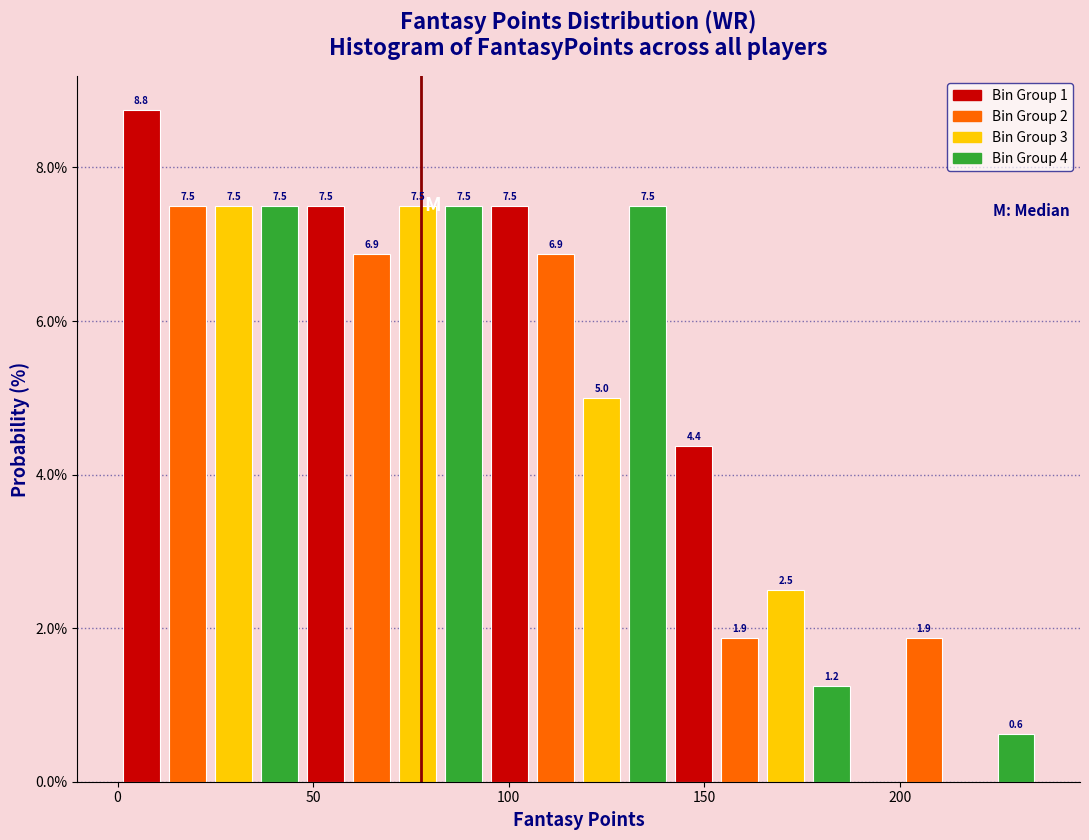

Read against the x-axis, roughly where is the centre of the tallest bar?

5